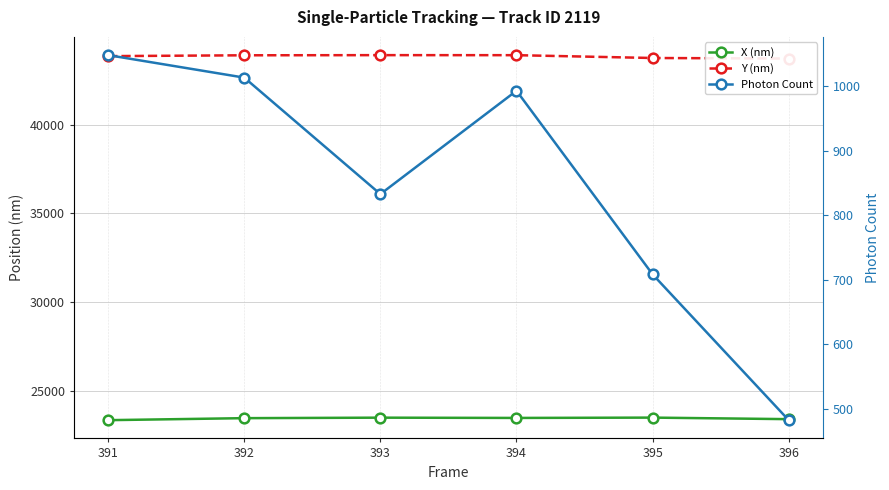

True or false: Y (nm) and X (nm) cross at least once.

False